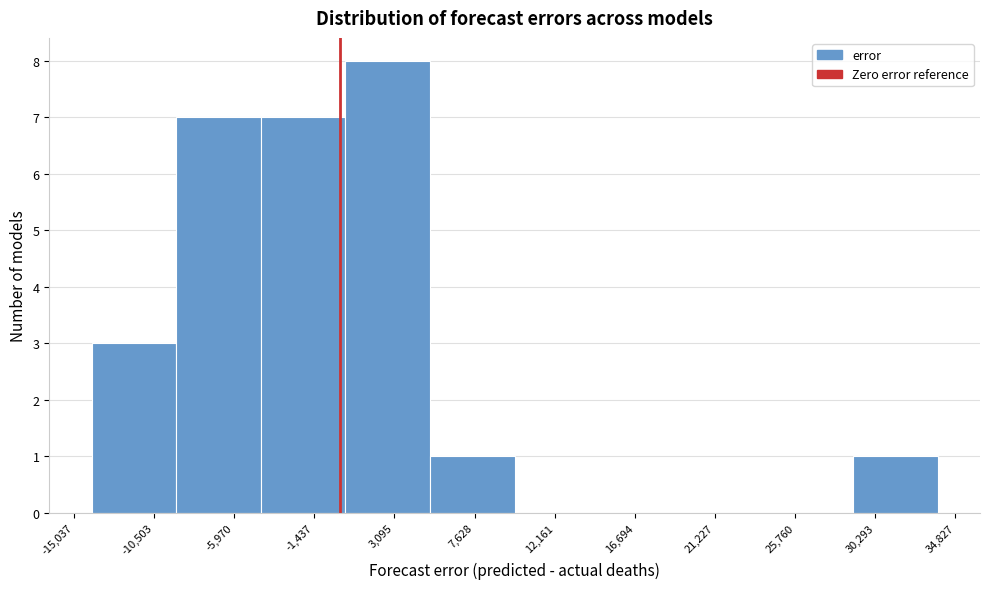

What is the height of the bar covering -9500 to -4500 on the x-axis? Neither the bar edges nor the heights are printed on the chart, so give them approximately, as read against the axes.

7